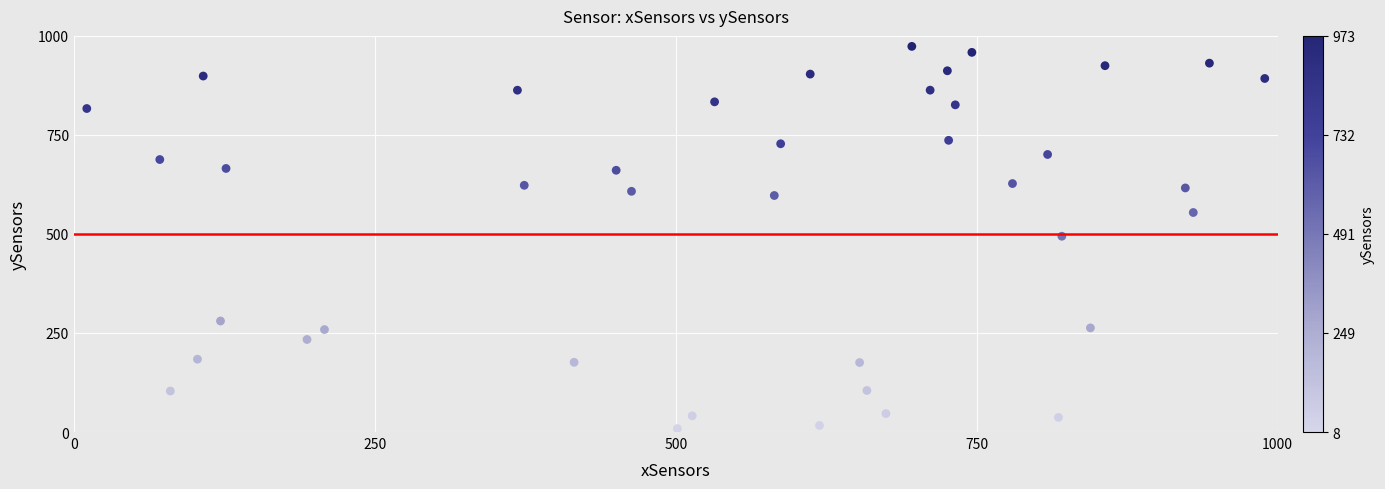

What is the range of X values (max minus min)?

978.7